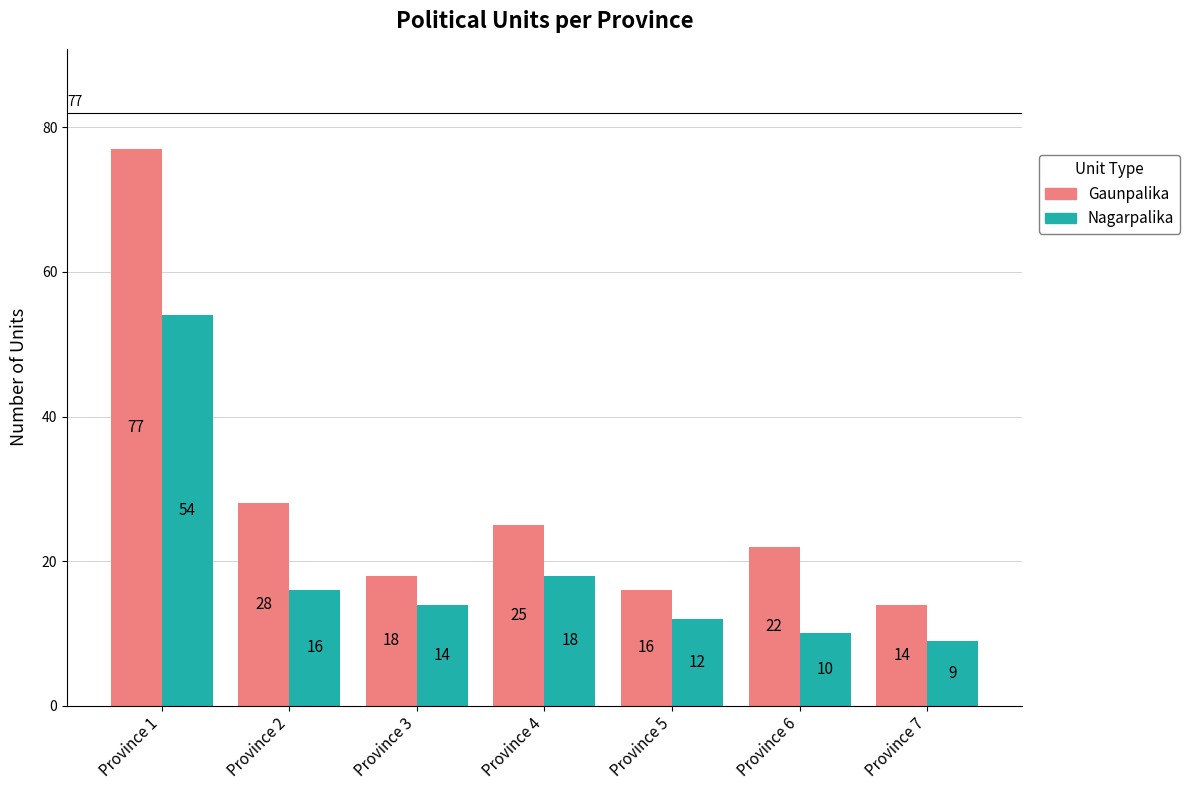

Is the value of Nagarpalika at Province 3 greater than the value of Gaunpalika at Province 3?

No